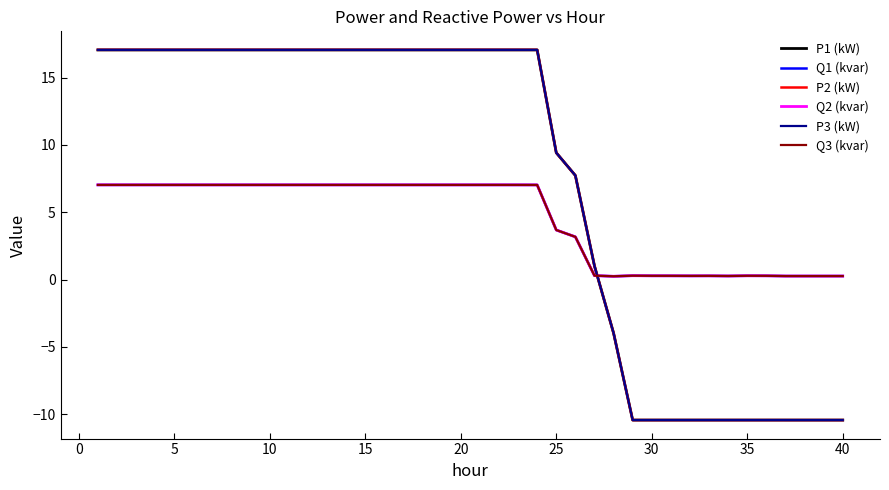

Which series has the largest range (max minus min)?

P2 (kW)